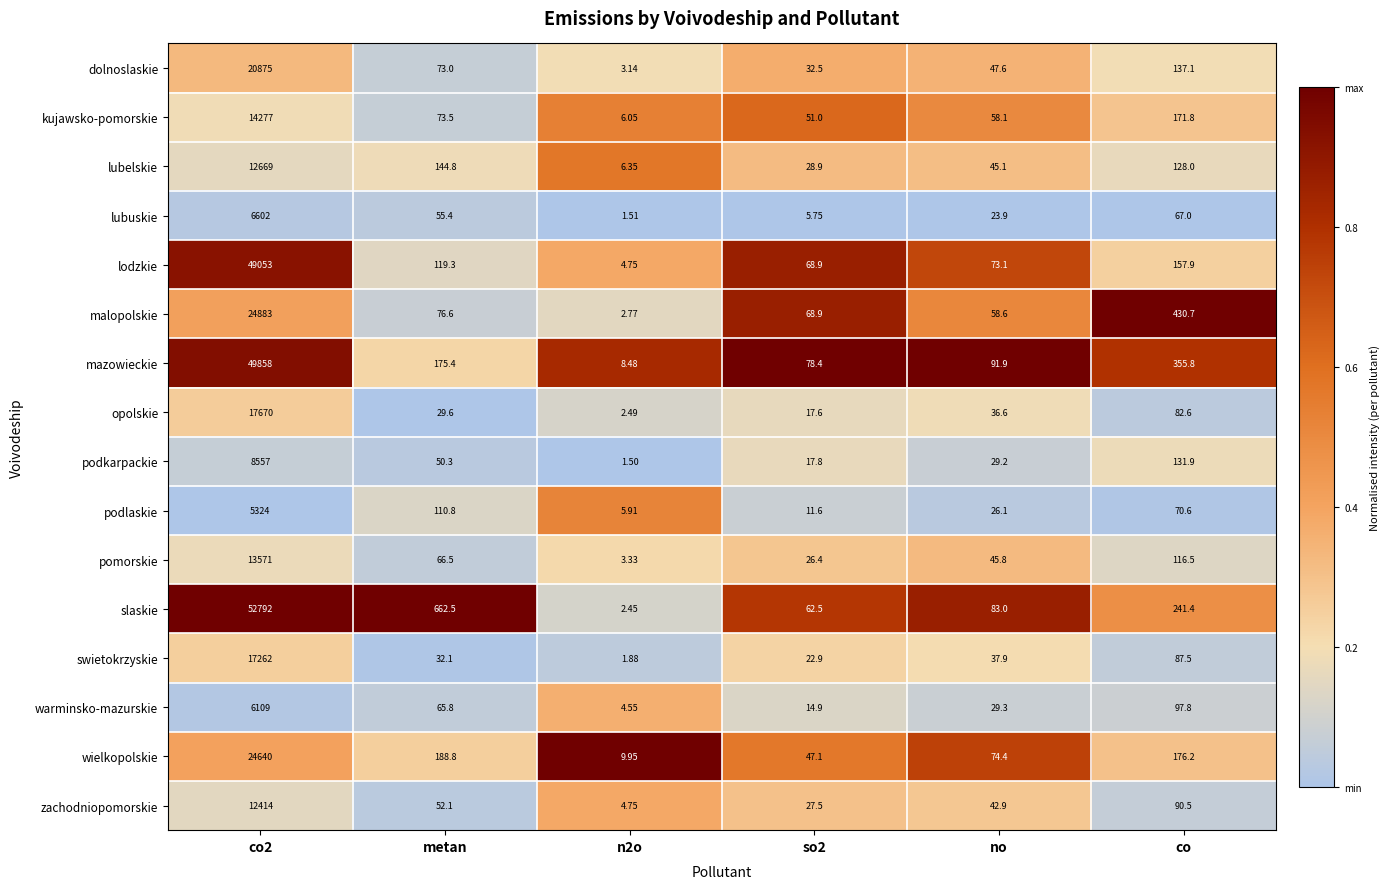

At which label is wielkopolskie closest to 12324?

metan